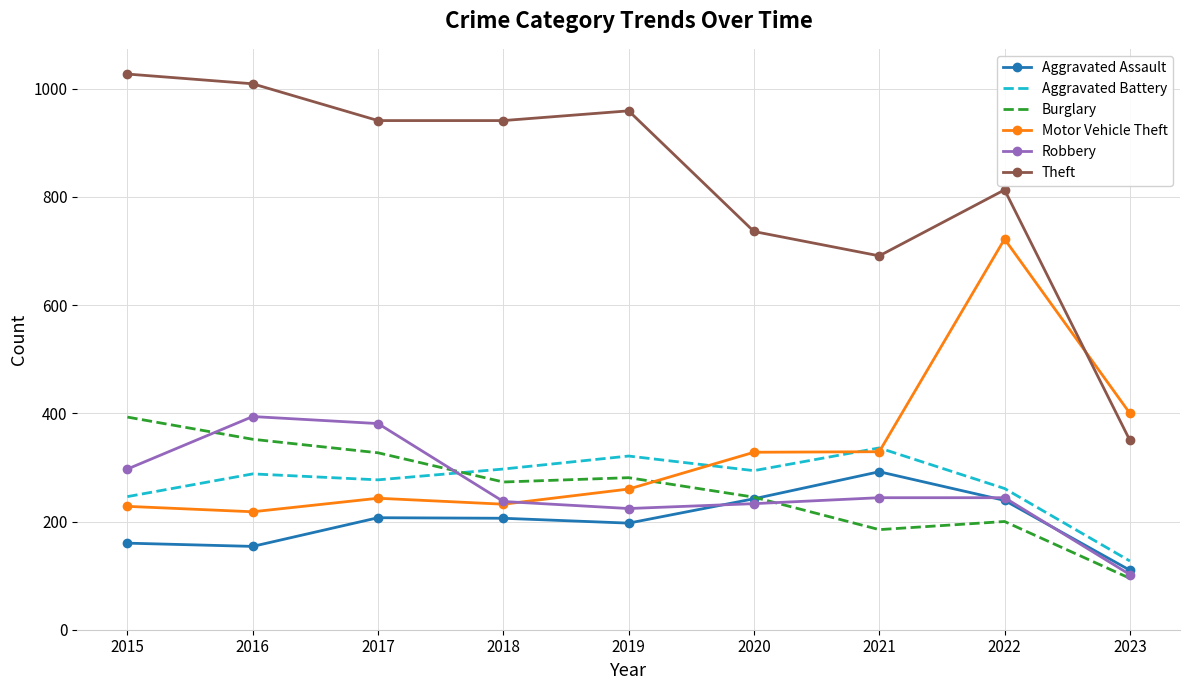

In Burglary, how many points are higher than both neighbors (excluding endpoints)?

2